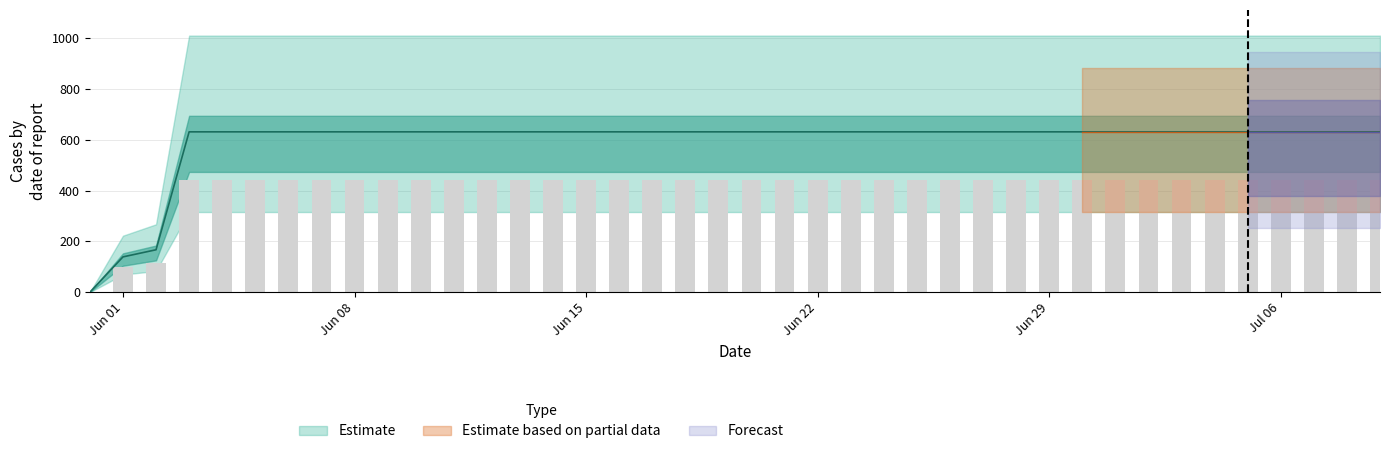

What position from the left is Jun 29?

30